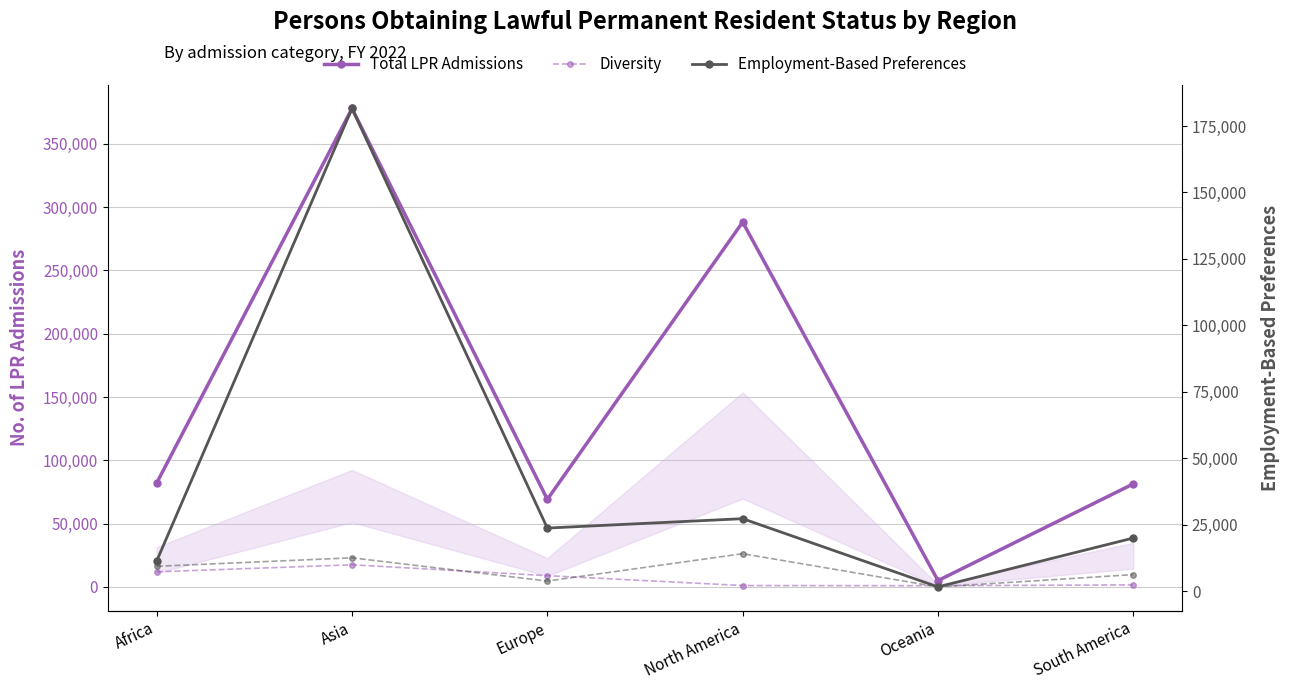

What is the difference between the maximum and second lowest values in the Diversity series?

16371